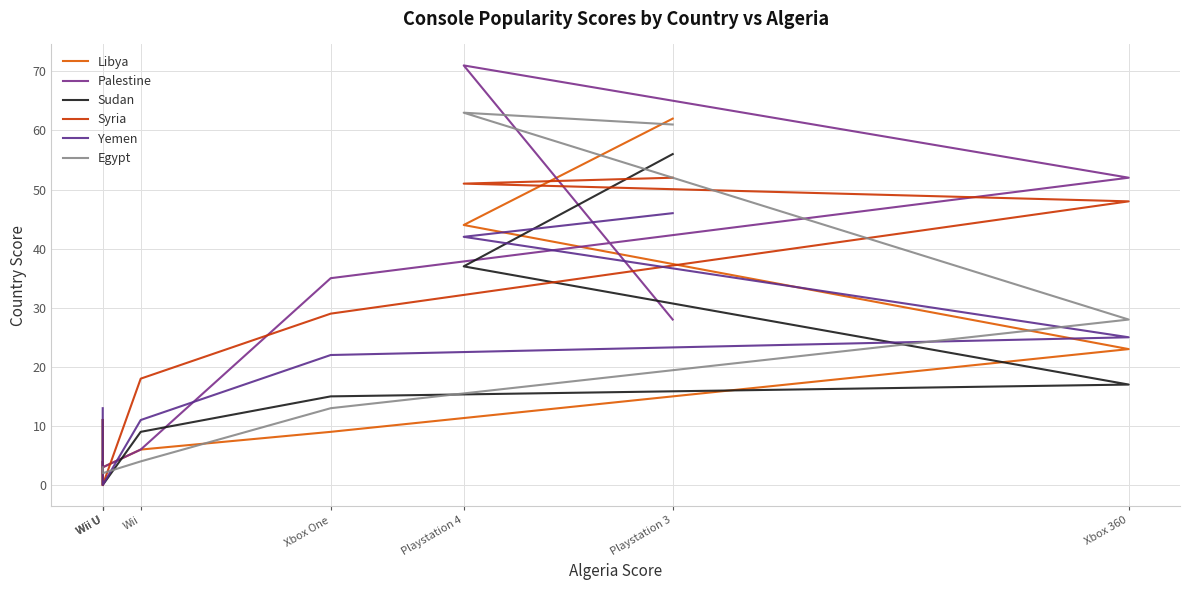

Reading left to right, extract all data points from this chart.

Libya: 0	2	3	6	9	23	44	62
Palestine: 2	4	3	6	35	52	71	28
Sudan: 11	5	0	9	15	17	37	56
Syria: 11	10	0	18	29	48	51	52
Yemen: 13	5	0	11	22	25	42	46
Egypt: 3	2	2	4	13	28	63	61